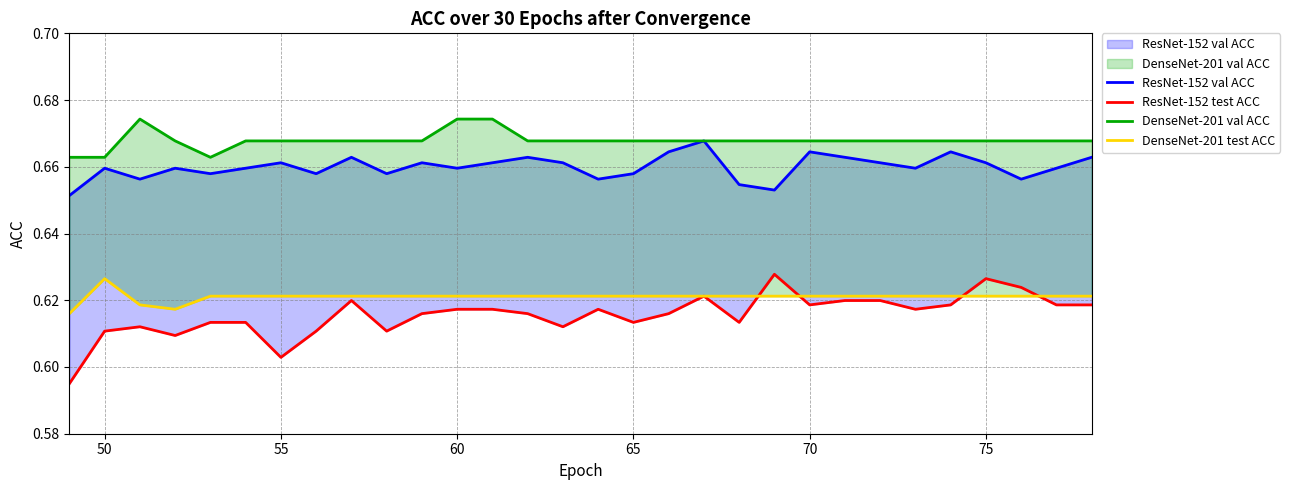

Count the number of data series in this chart.

4